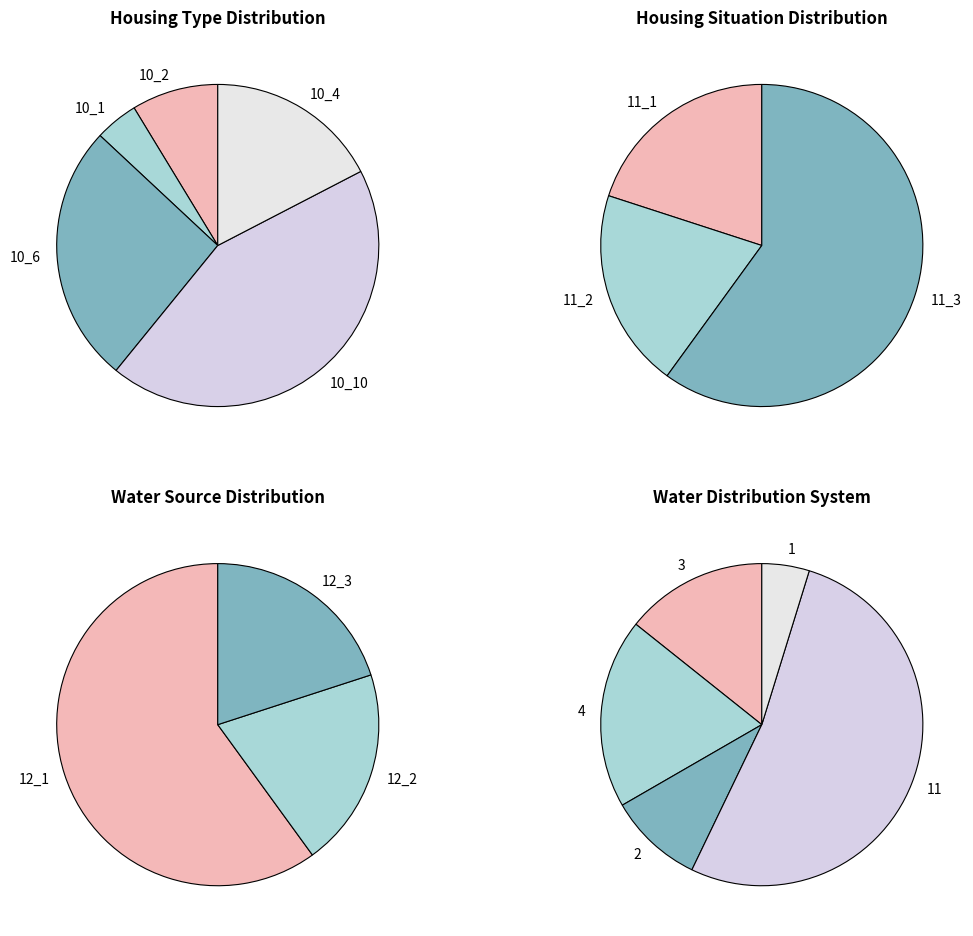

Is it true that 264707462 is 24% of the pie?

False